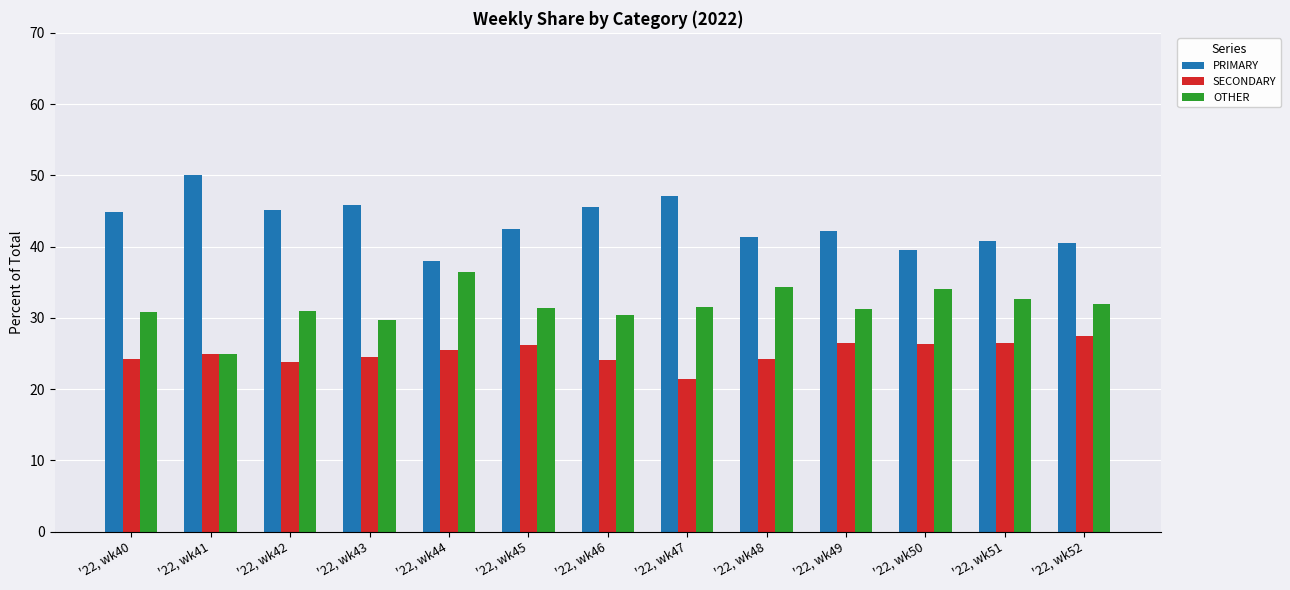

What is the value of the PRIMARY bar at the 10th from the left?

42.2